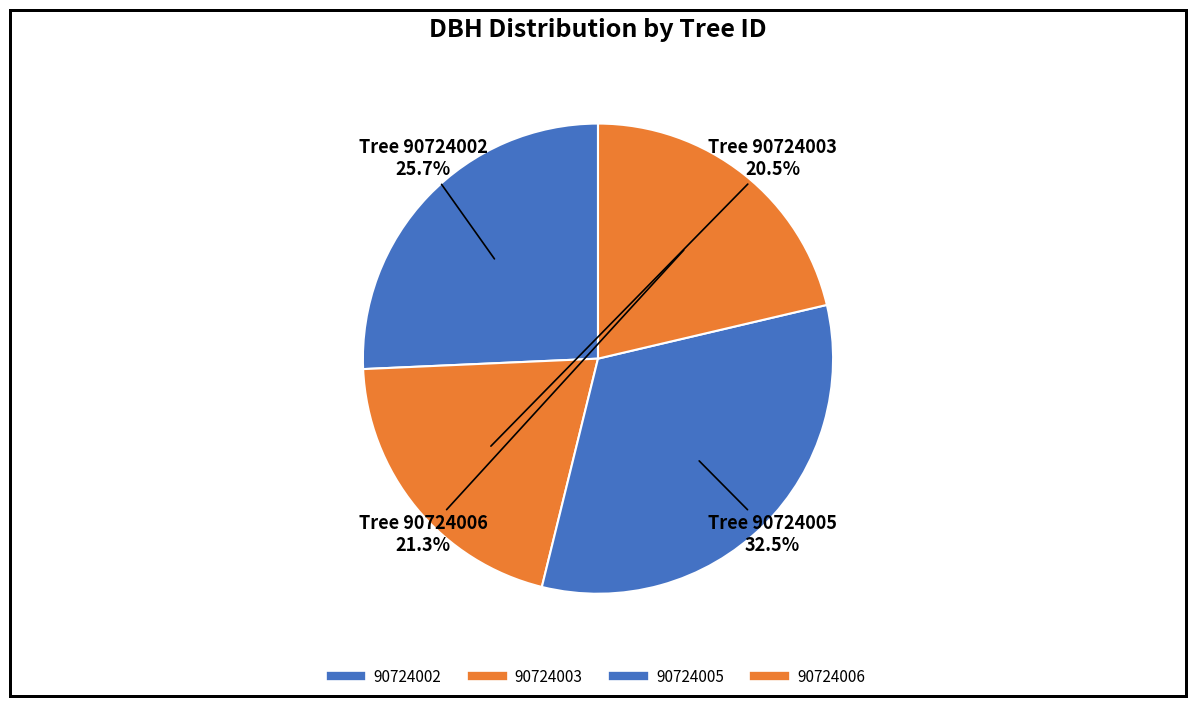

Count the number of slices in the pie.

4